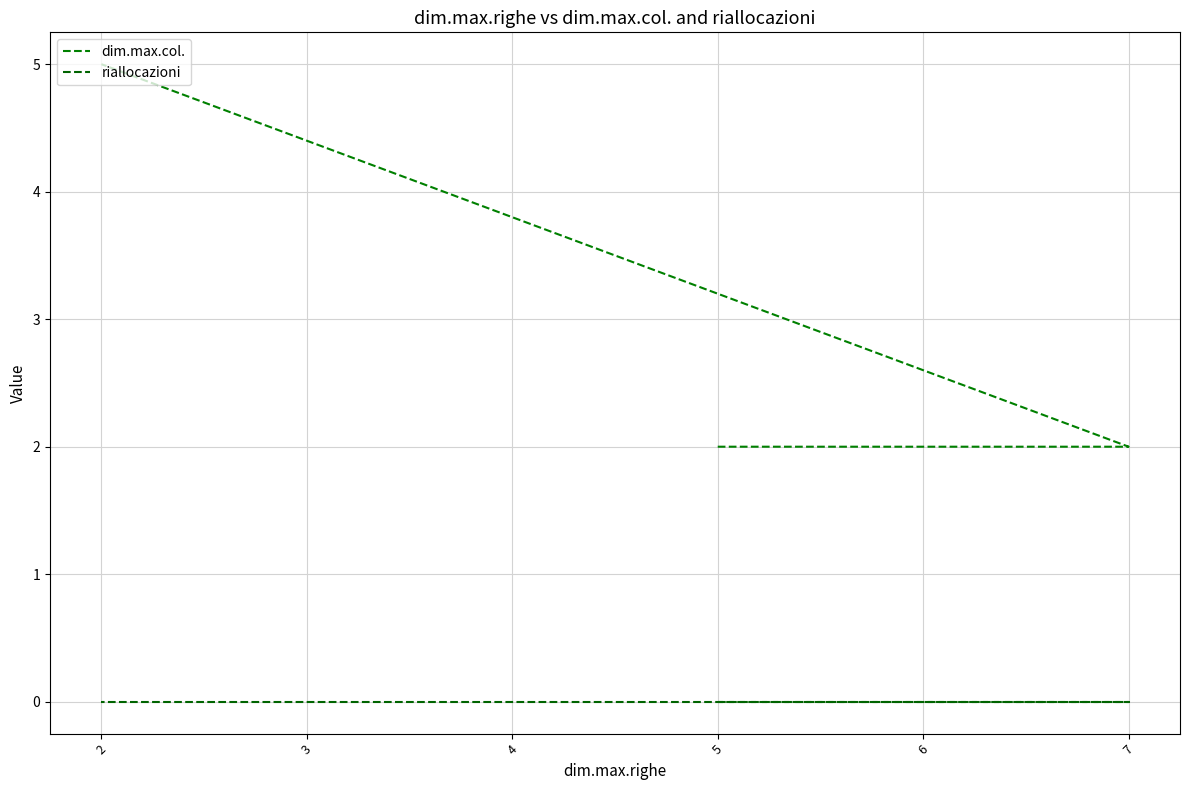

What is the difference between the maximum and second lowest values in the dim.max.col. series?

3